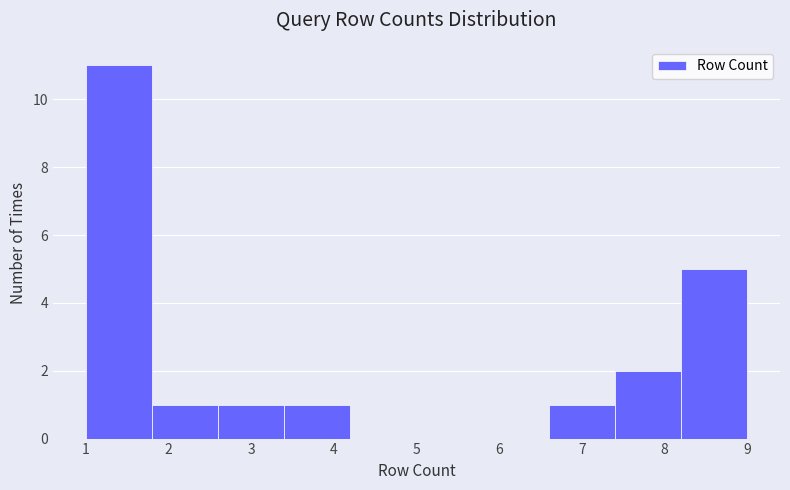

Reading left to right, transcribe this chart: for each bar, give the range it covers on the x-axis and its height. The values are not printed on the chart, so give them approximately, as read against the axis.

1.0 to 1.8: 11
1.8 to 2.6: 1
2.6 to 3.4: 1
3.4 to 4.2: 1
4.2 to 5.0: 0
5.0 to 5.8: 0
5.8 to 6.6: 0
6.6 to 7.4: 1
7.4 to 8.2: 2
8.2 to 9.0: 5